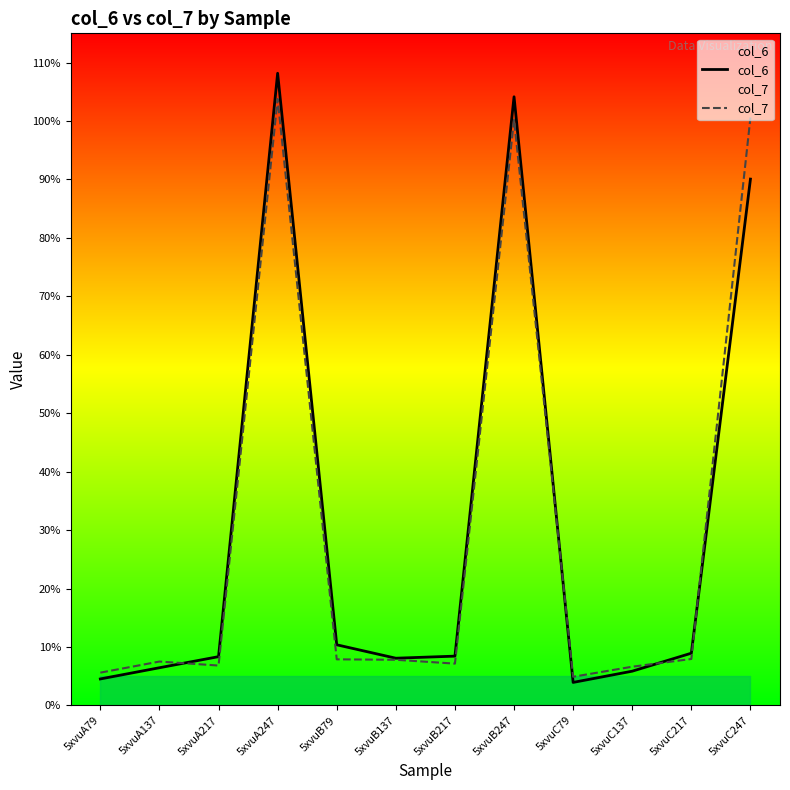

Which series has the largest total across all categories?

col_6